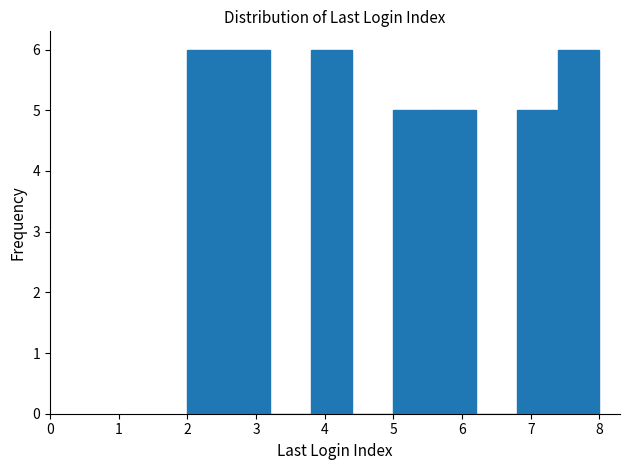

How tall is the bar that spans 2.6 to 3.2 on the x-axis? The values are not printed on the chart, so give them approximately, as read against the axis.

6